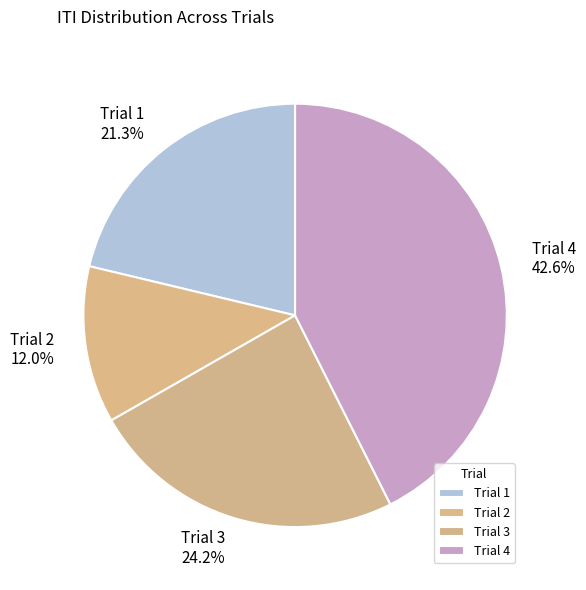

How many segments does this pie chart have?

4